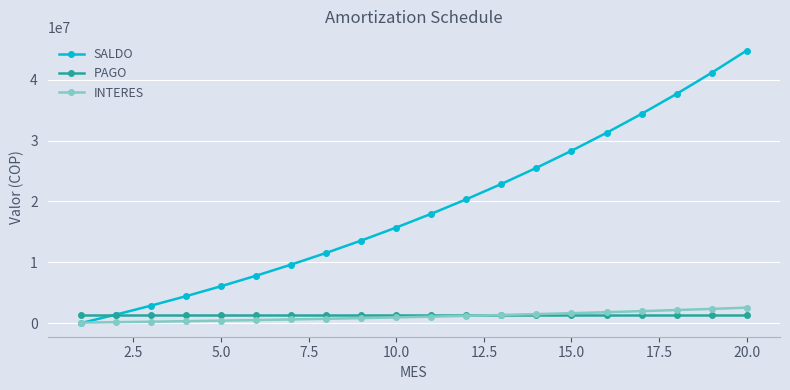

How many times do PAGO and INTERES cross each other?

1